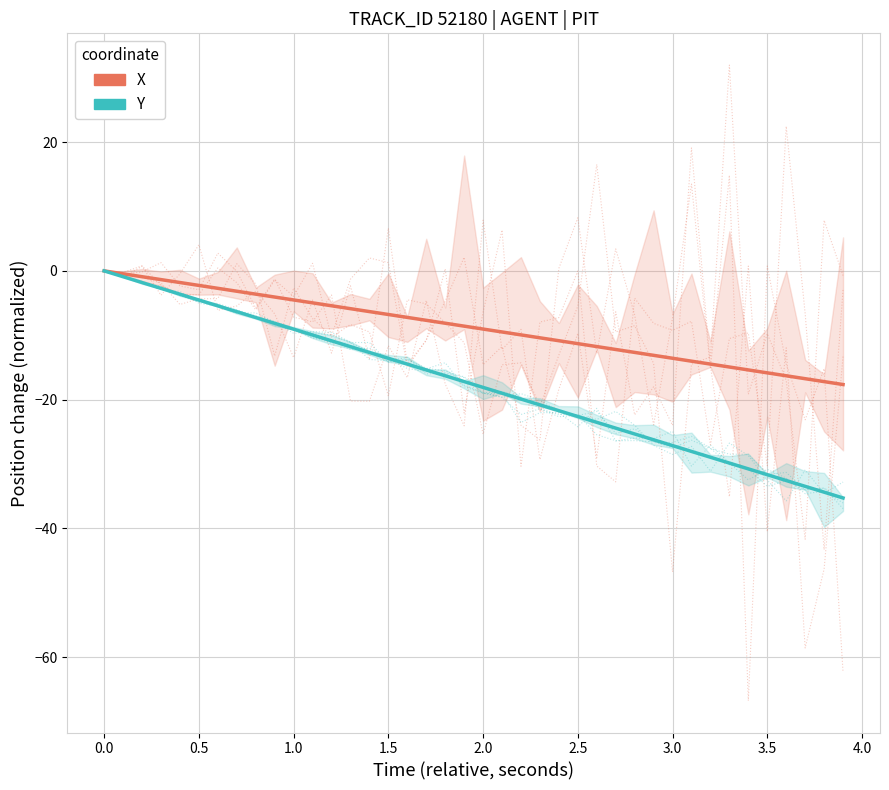

How many negative values does the Y (normalized) series have?

39